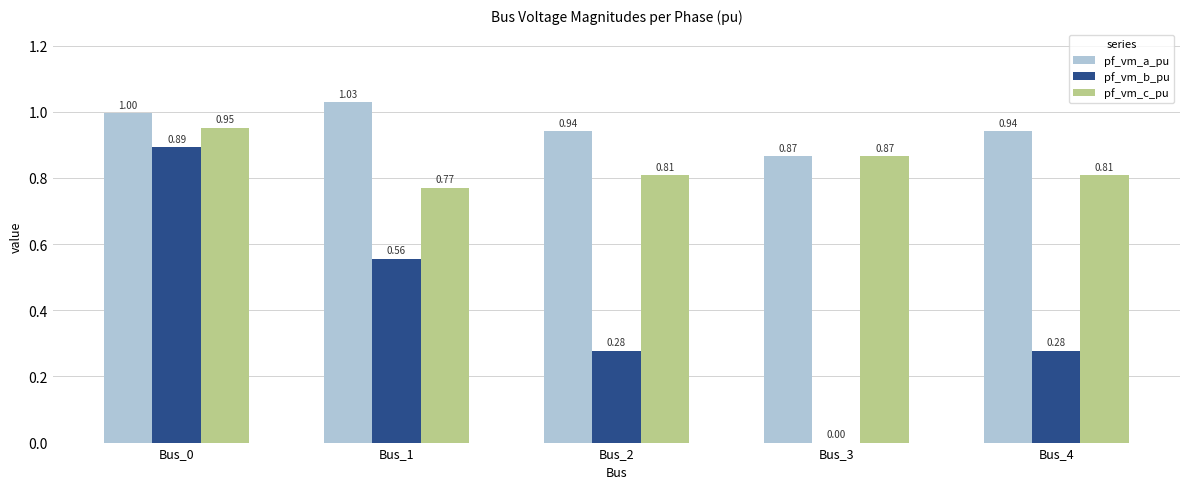

Which series changed the most between Bus_2 and Bus_3?

pf_vm_b_pu